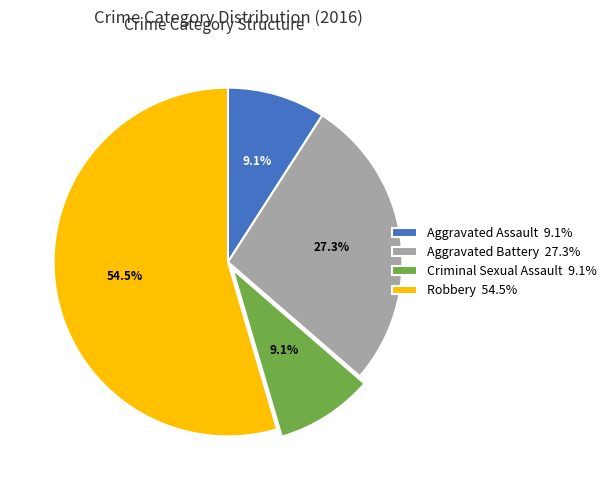

Does Criminal Sexual Assault 9.1% represent more than half of the total?

No